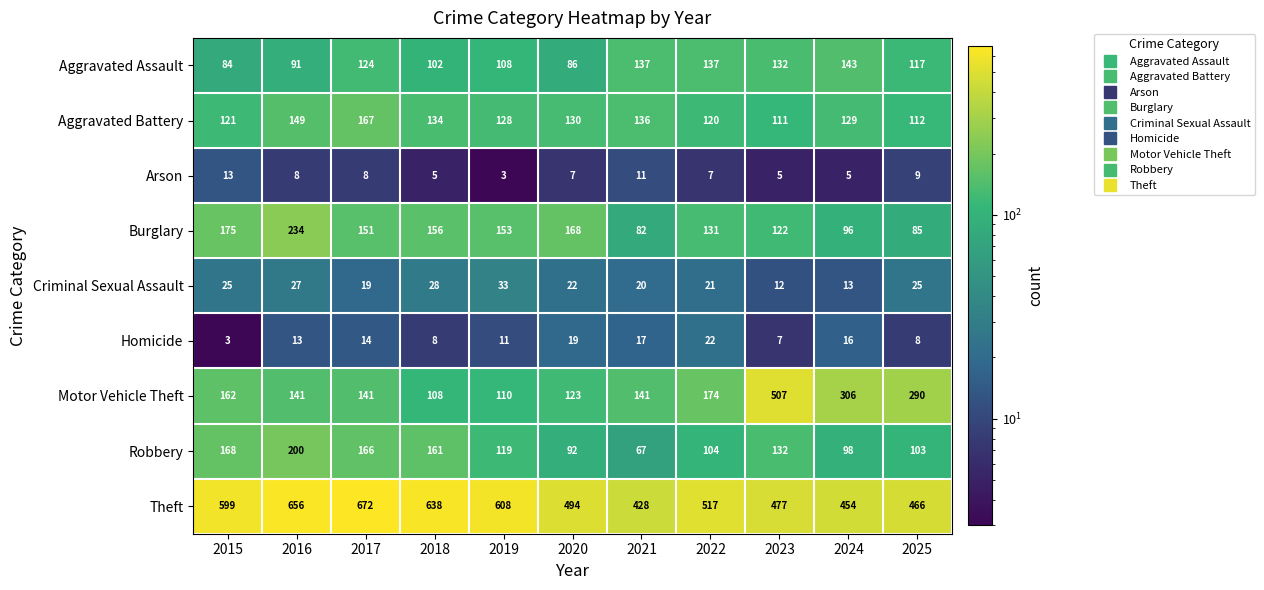

Rank the series by their maximum value, from highest to lowest.

Theft, Motor Vehicle Theft, Burglary, Robbery, Aggravated Battery, Aggravated Assault, Criminal Sexual Assault, Homicide, Arson